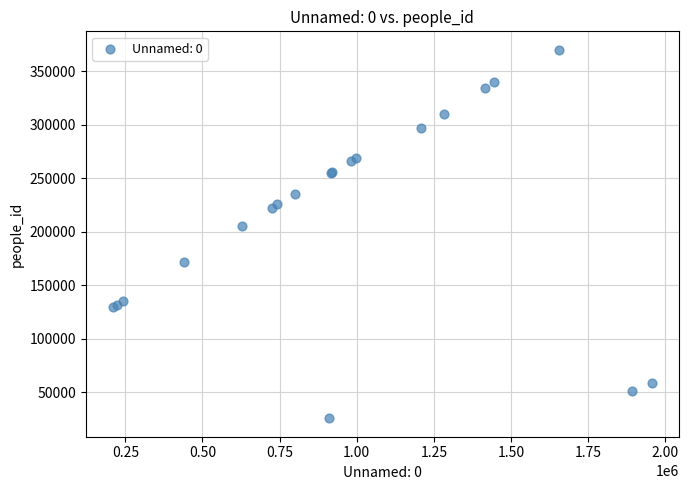

What Y value in the scatter plot is closest to 197853?

204932